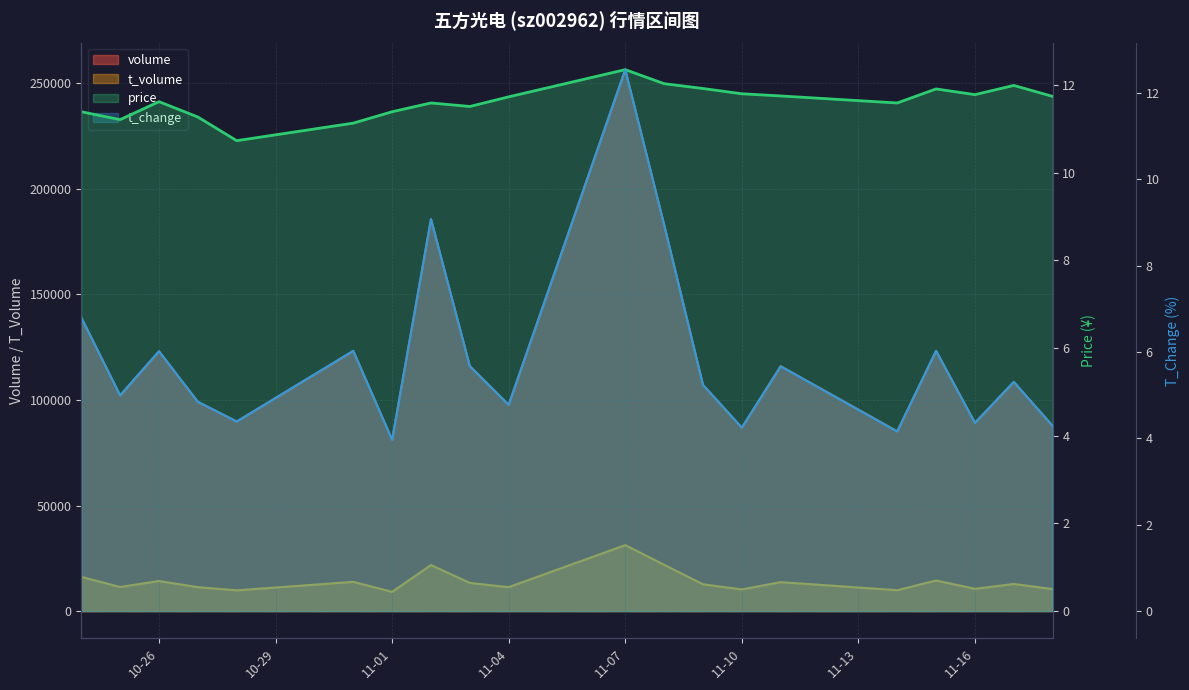

Which series has the widest spread of values?

volume